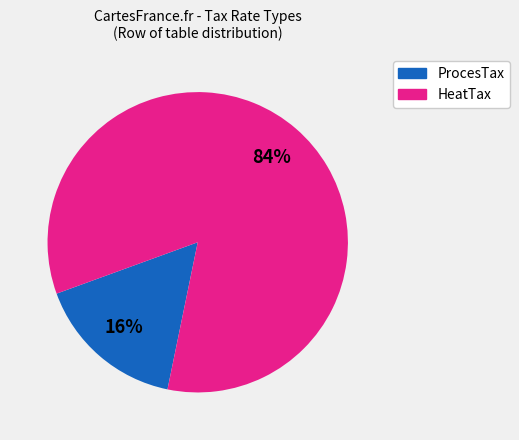

Count the number of slices in the pie.

2